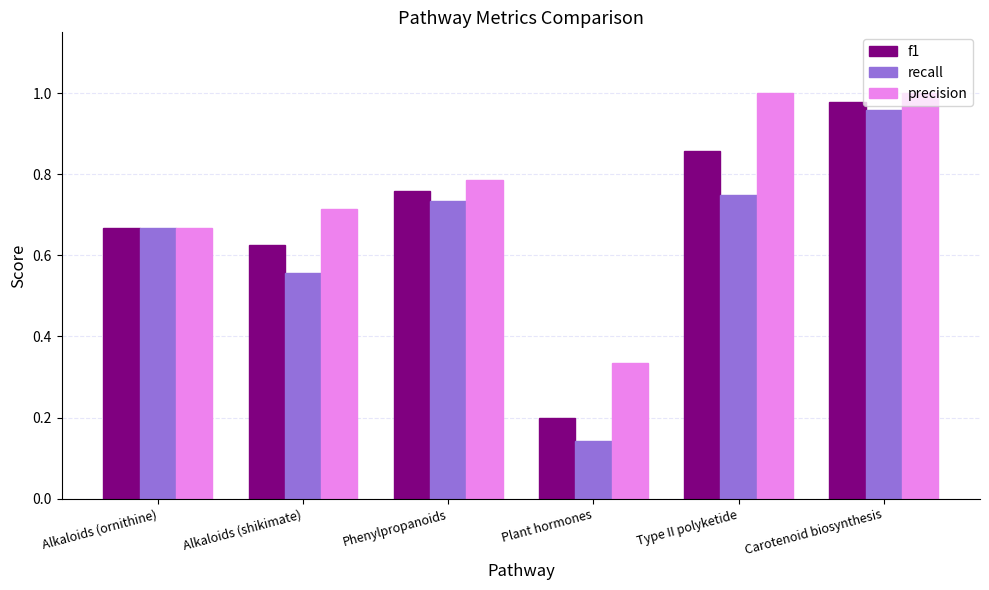

Which category has the lowest value in the precision series?

Plant hormones